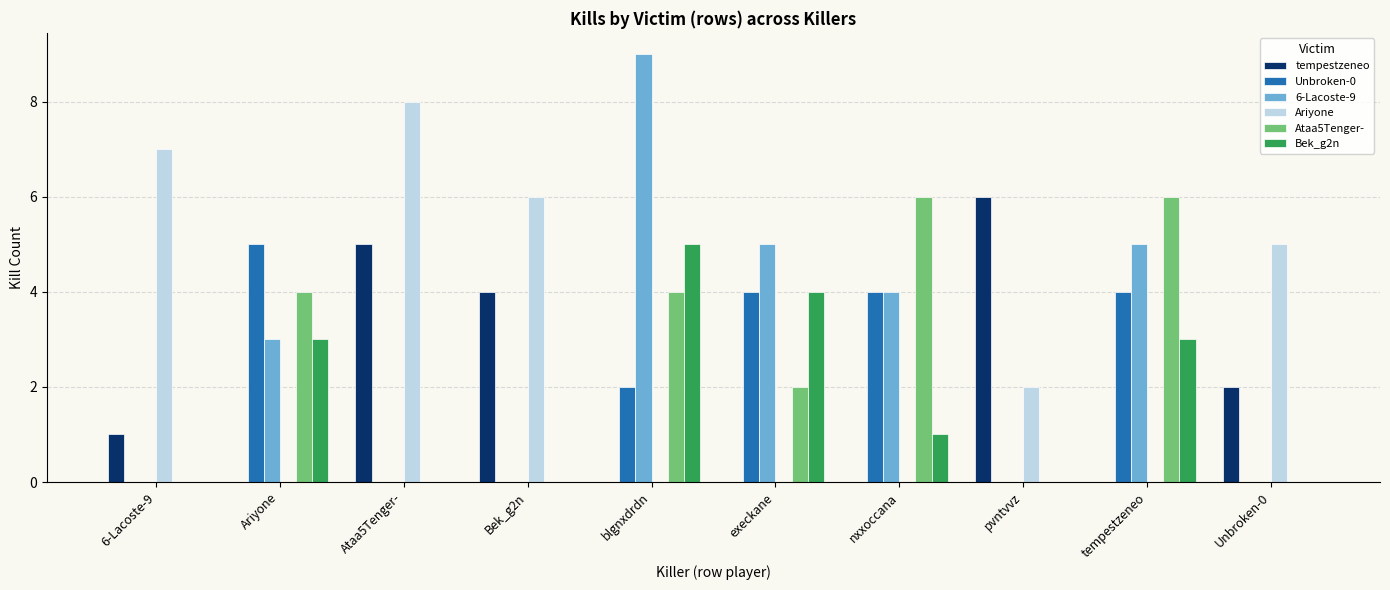

What are all the series names shown in the legend?

tempestzeneo, Unbroken-0, 6-Lacoste-9, Ariyone, Ataa5Tenger-, Bek_g2n